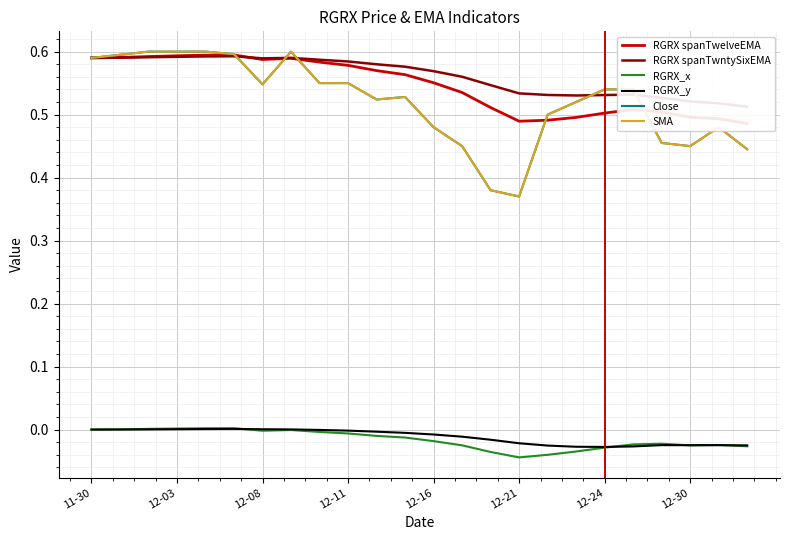

Which has a higher value, 12-08 or 8?

12-08